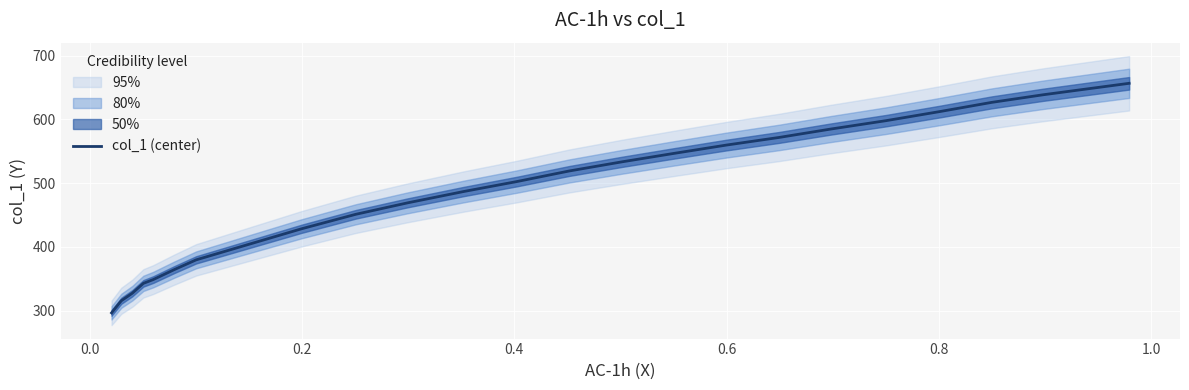

True or false: the data has more than 0 interior local peaks.

False